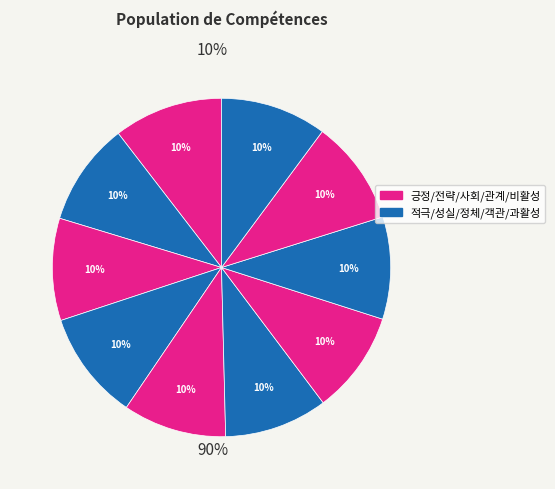

How many segments does this pie chart have?

10